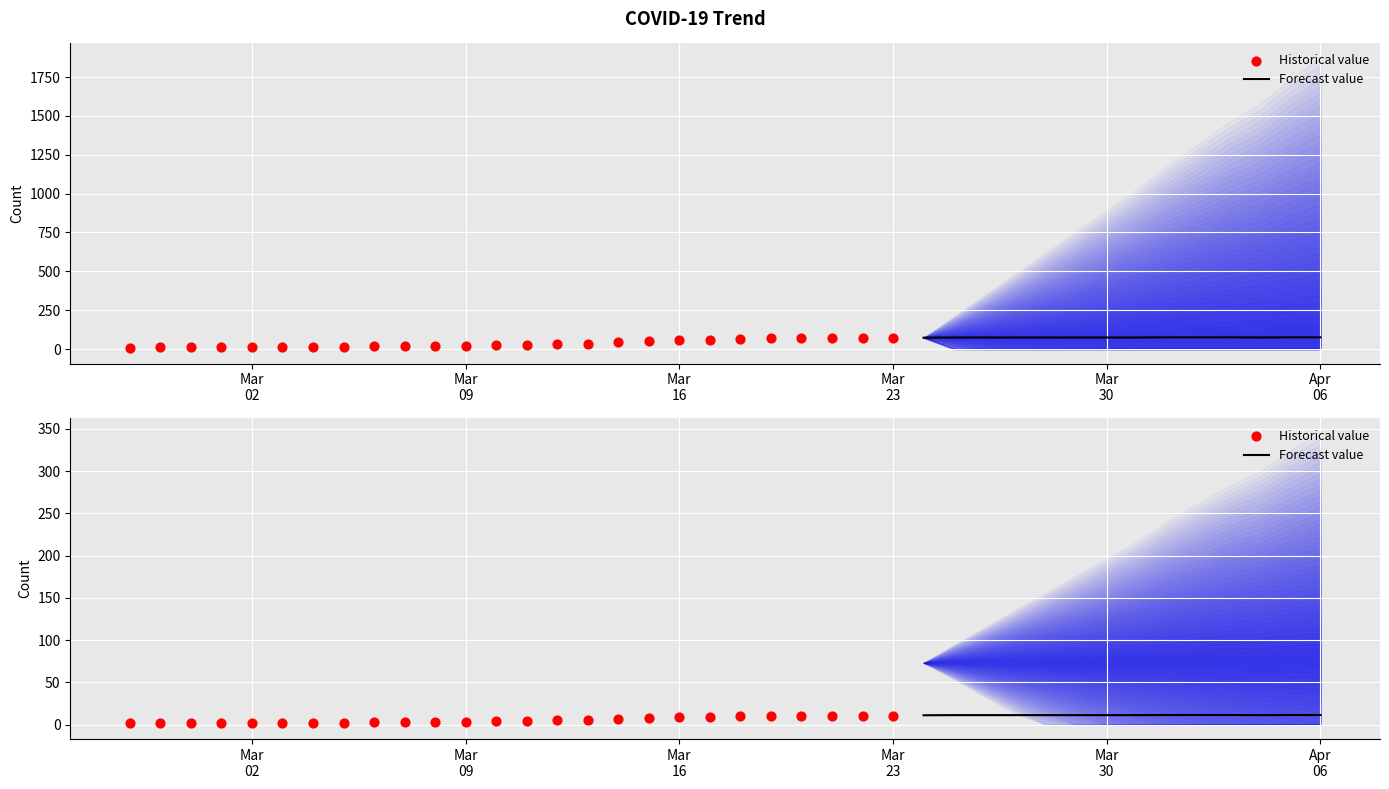

Which has a higher value, 2020-03-08 or 2020-03-12?

2020-03-12